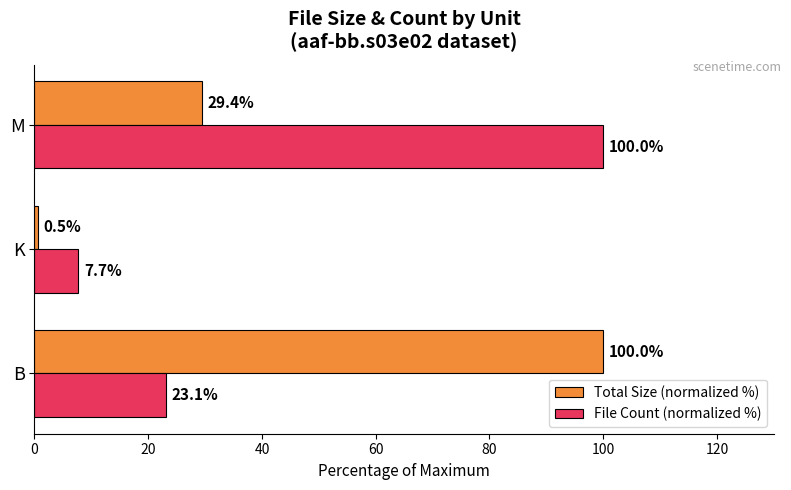

How many series are shown in this chart?

2